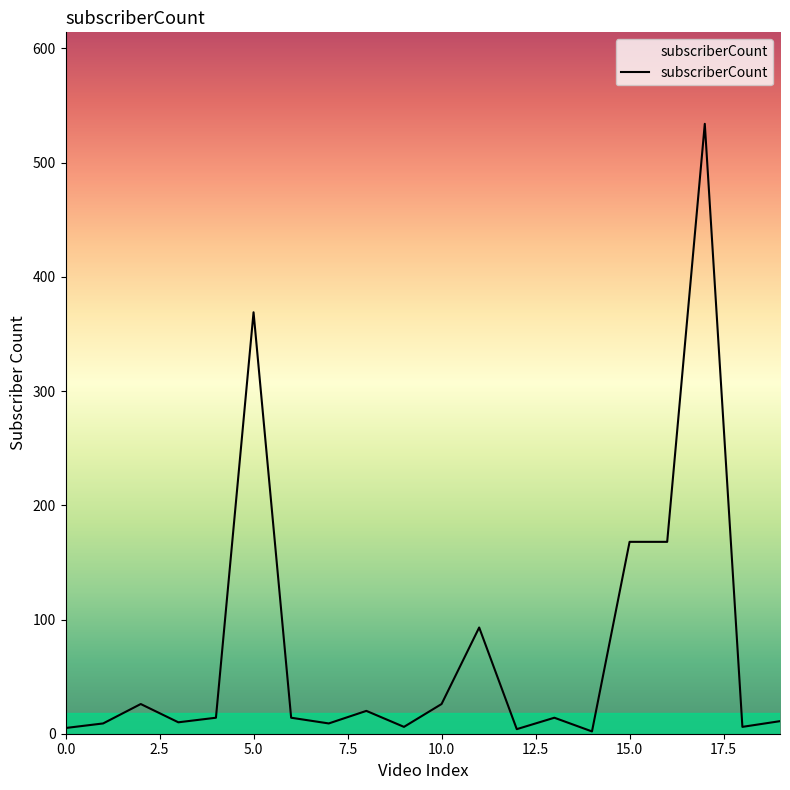

What is the maximum value shown in the chart?

534